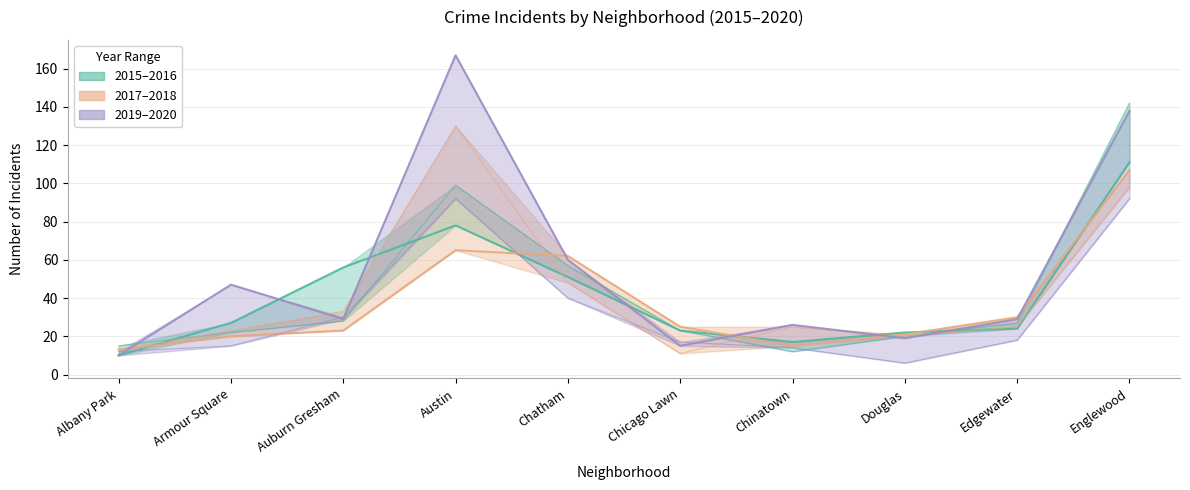

Is it true that 2018 equals 98 at Englewood?

True